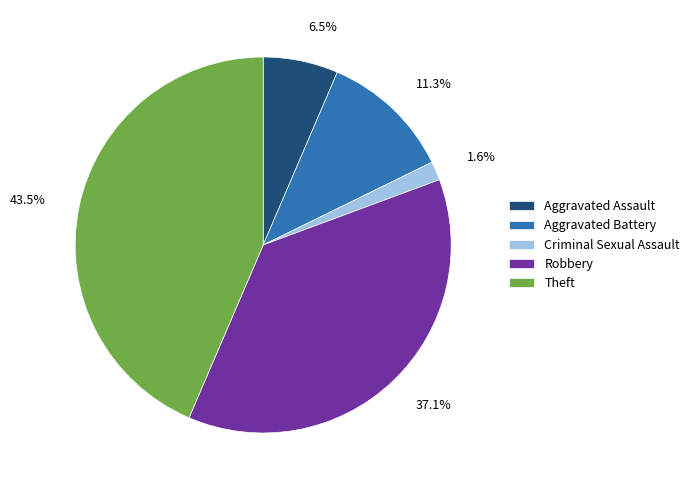

Rank the categories by value from highest to lowest.

Theft, Robbery, Aggravated Battery, Aggravated Assault, Criminal Sexual Assault